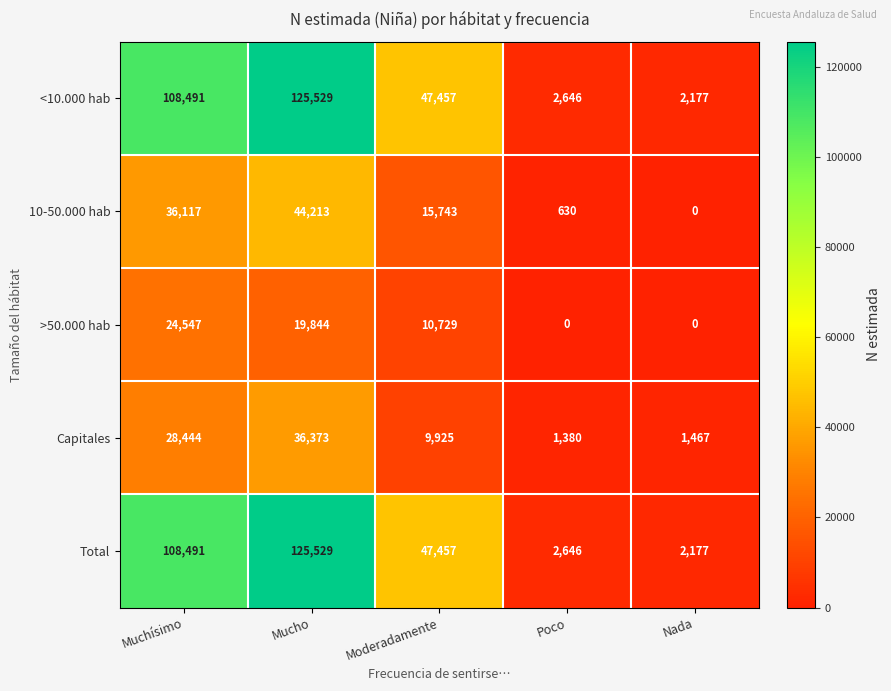

Rank the categories by Total value from highest to lowest.

Mucho, Muchísimo, Moderadamente, Poco, Nada